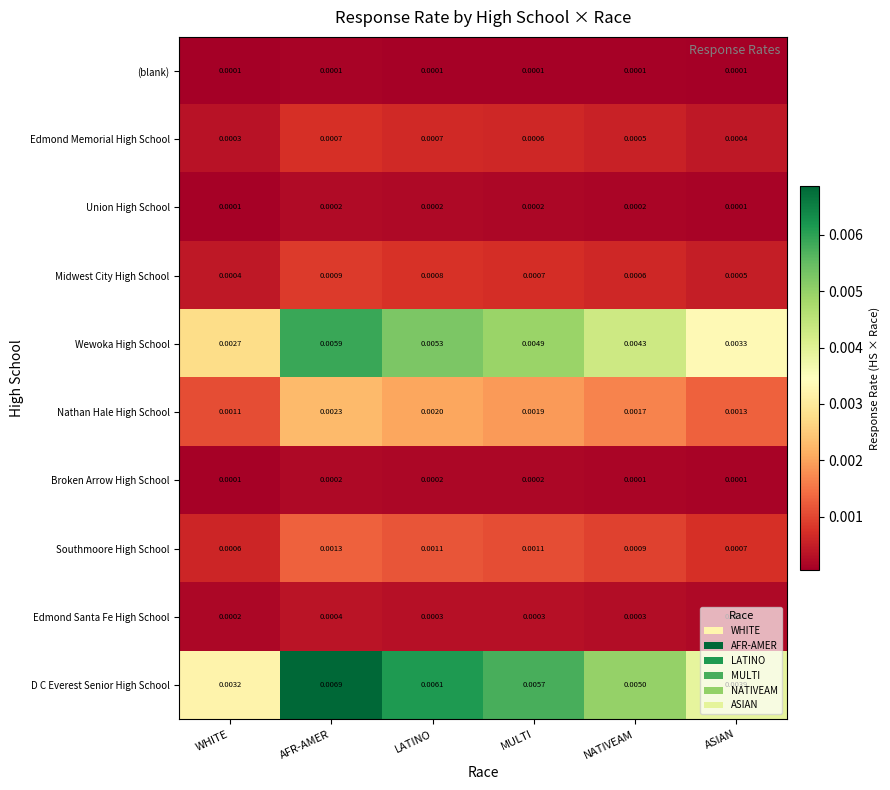

How many categories are shown in the chart?

6